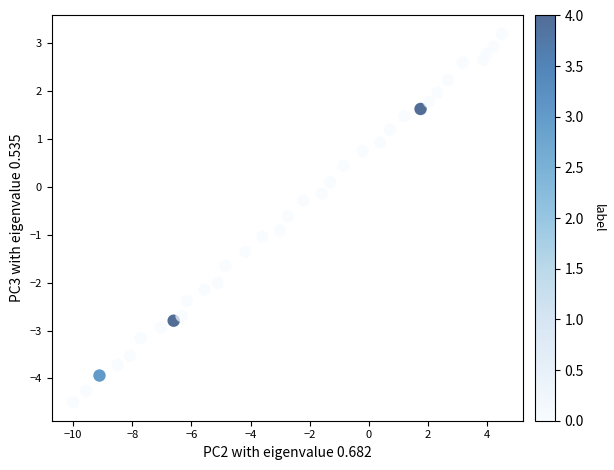

What is the range of X values (max minus min)?

14.5